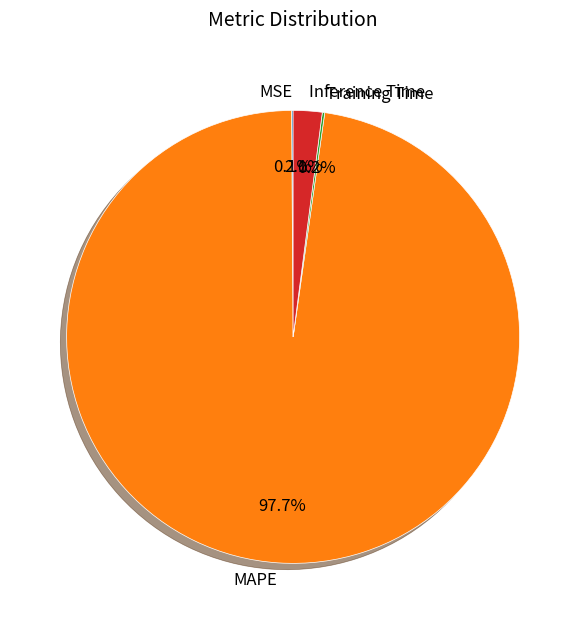

What is the largest slice in the pie chart?

MAPE